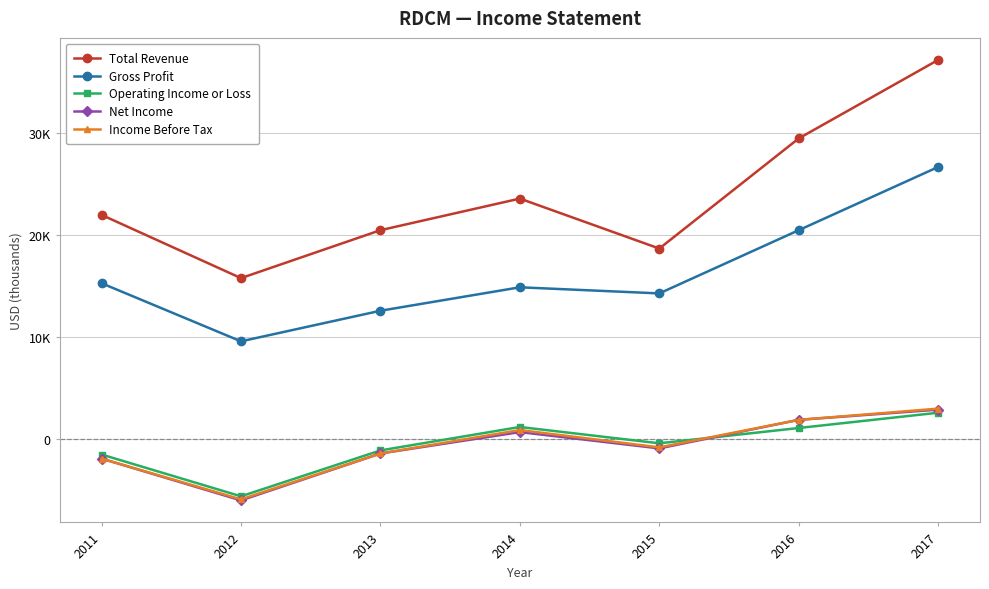

What is the value of the Net Income point at the 2nd from the left?

-6000